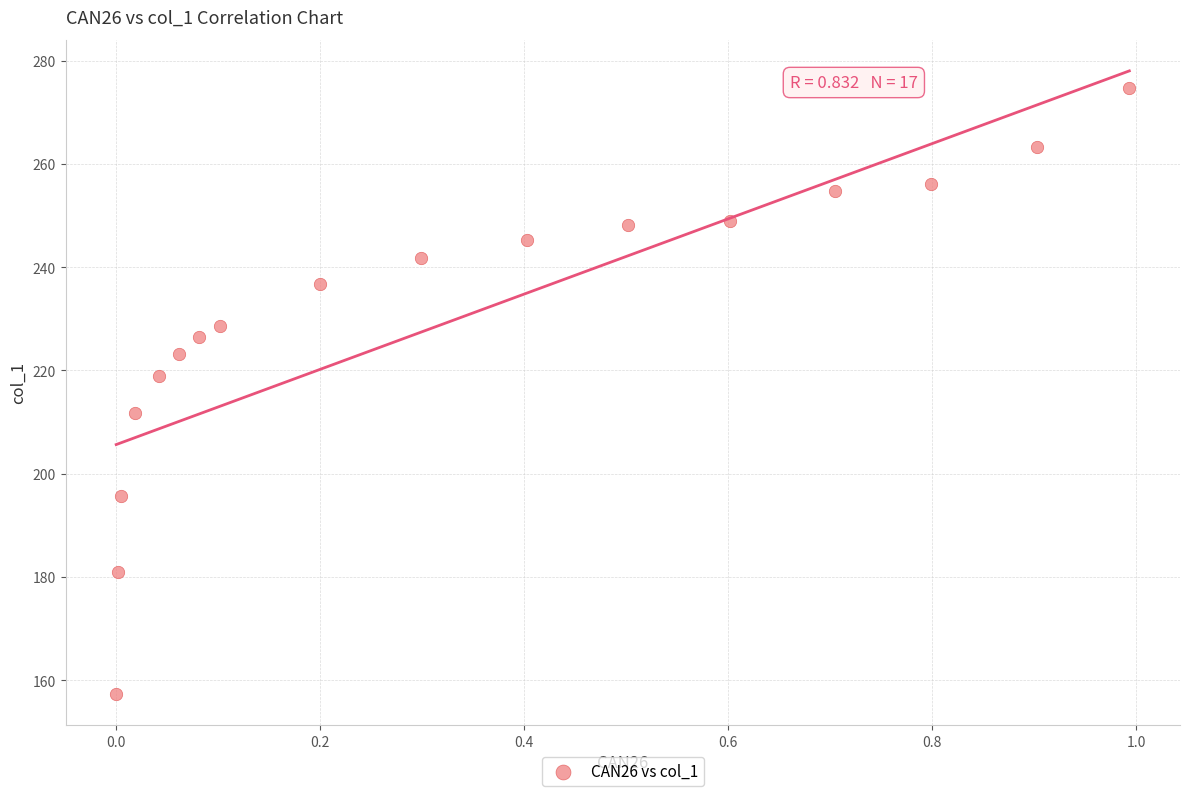

What Y value in the scatter plot is closest to 216?

218.9